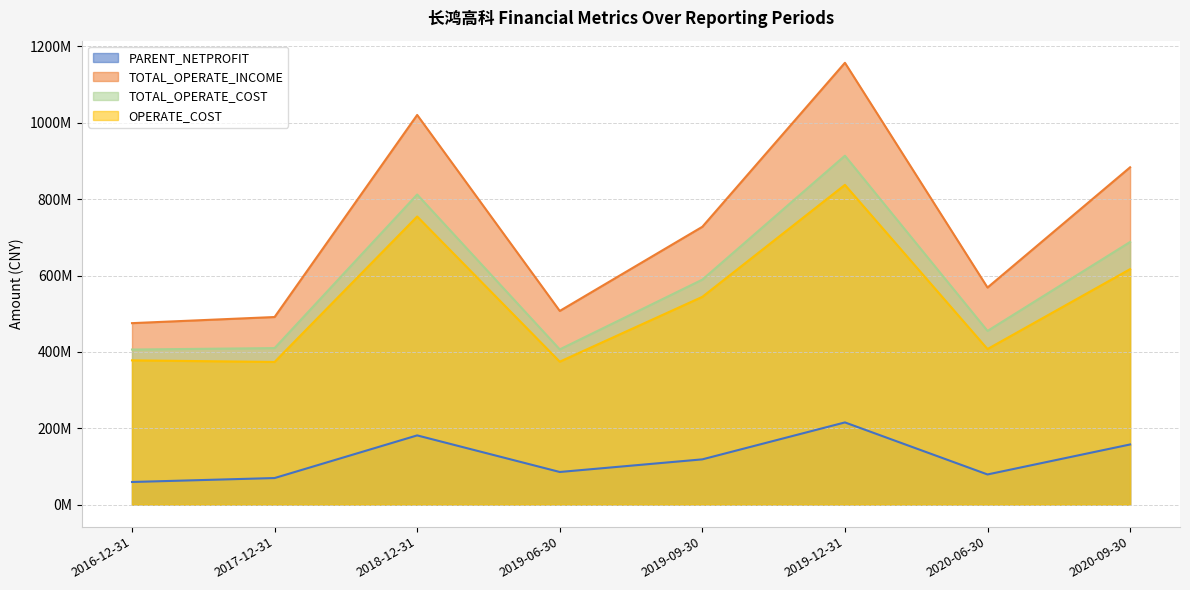

Does the chart have visible grid lines?

Yes